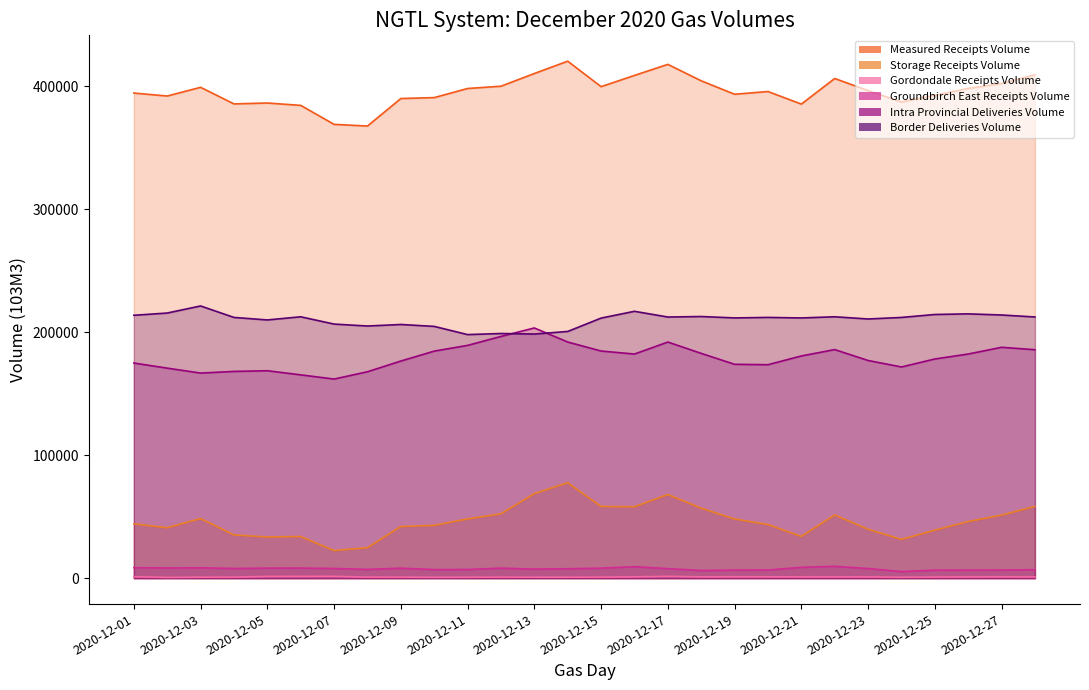

Reading left to right, transcribe all the data shown in this chart.

Measured Receipts Volume: 394429.2	392029.1	399095.9	385611.2	386338.2	384417.4	368982.6	367615.7	389985.8	390735.1	398142.4	399991.4	410315.6	420339.4	399631.6	408761.8	417755.6	404397.1	393464.4	395677.4	385461.4	406281.3	396404.1	387184.7	392573.3	398179.9	402152.1	409265.2
Storage Receipts Volume: 44271.8	41063.3	48516.1	35202.8	33537.5	33904.1	22480.1	24827.3	42072.3	42971.5	48241.8	52385.3	68790.0	77649.5	58362.5	58115.5	68070.4	56975.1	48170.0	43671.6	33992.7	51445.5	39826.8	31612.0	39062.2	46096.3	51314.6	58410.0
Gordondale Receipts Volume: 1244.8	684.2	866.8	895.7	1471.2	1490.8	1533.0	901.9	889.4	788.1	824.4	894.7	852.6	854.5	888.6	1138.4	1521.4	1133.7	1158.8	1148.6	1123.7	1108.2	1103.3	816.6	972.6	1113.6	1147.5	1100.9
Groundbirch East Receipts Volume: 8589.6	8331.2	8462.1	7925.8	8224.0	8256.4	7941.8	7164.2	8196.9	7027.8	7117.0	8223.8	7401.9	7731.4	8189.4	9403.3	7799.8	6270.1	6605.2	6681.3	8842.9	9694.9	7877.7	5390.5	6585.3	6557.6	6623.7	6917.7
Intra Provincial Deliveries Volume: 174954.1	170797.7	166782.3	168131.2	168696.1	165343.3	161921.6	167869.9	176569.5	184633.0	189299.2	196580.1	203453.4	192036.5	184715.6	182256.6	192022.1	182806.0	173919.7	173594.9	180702.3	185881.8	177012.7	171749.4	178240.8	182267.6	187748.5	185768.7
Border Deliveries Volume: 213764.5	215594.8	221349.1	212022.0	209974.6	212544.7	206614.5	205042.4	206290.8	204732.6	198070.1	198946.4	198526.9	200617.6	211474.3	217006.8	212350.1	212763.0	211619.3	212037.1	211601.6	212552.5	210763.0	212018.2	214415.7	214920.3	214009.9	212385.4